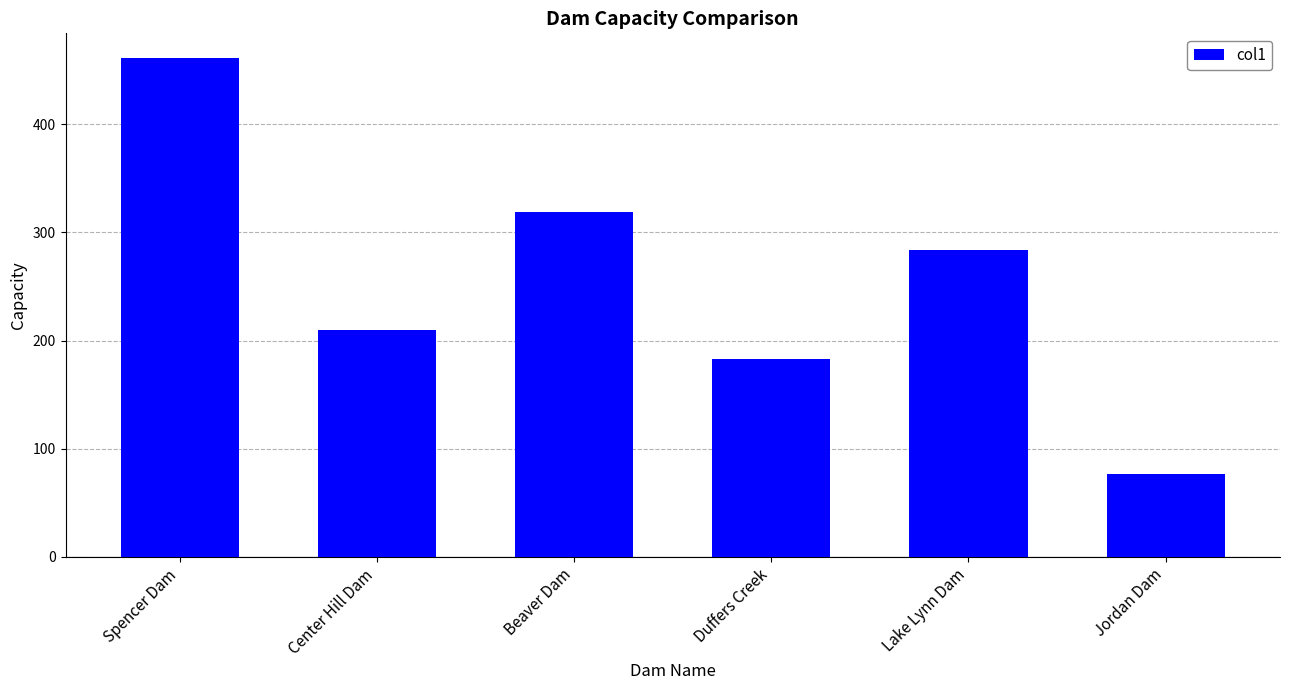

Rank the categories by value from highest to lowest.

Spencer Dam, Beaver Dam, Lake Lynn Dam, Center Hill Dam, Duffers Creek, Jordan Dam